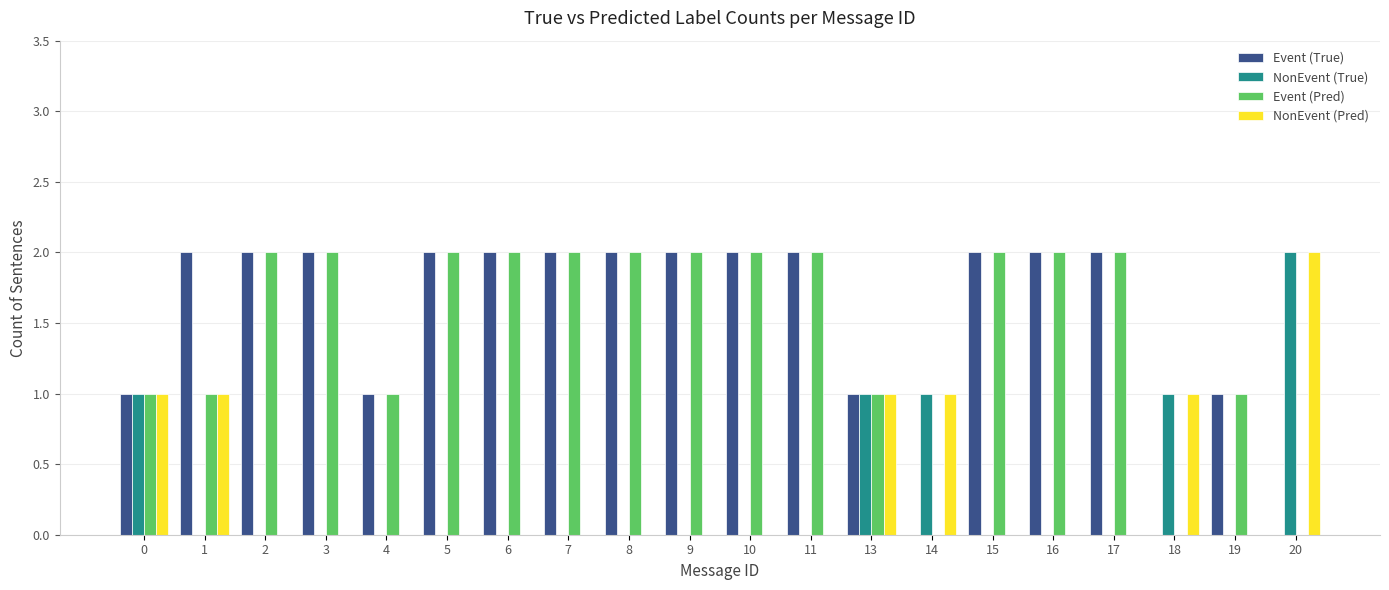

How many groups of bars are there?

20